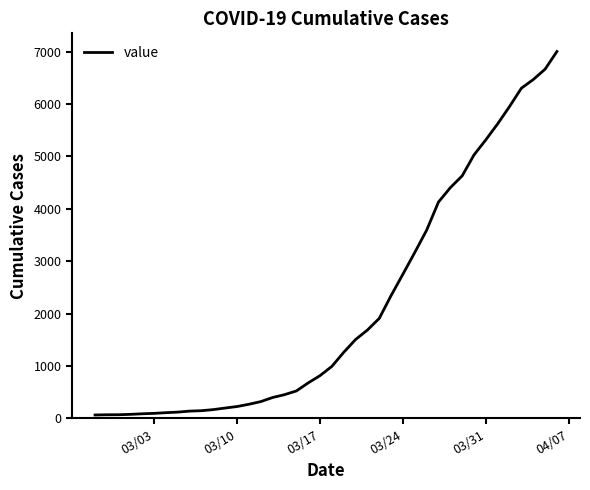

What is the minimum value shown in the chart?

64